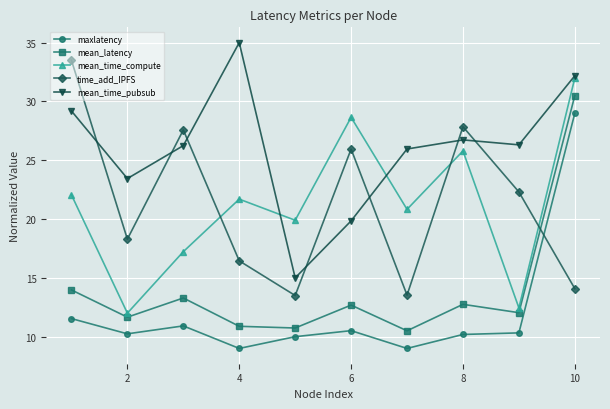

Count the number of categories in the chart.

10